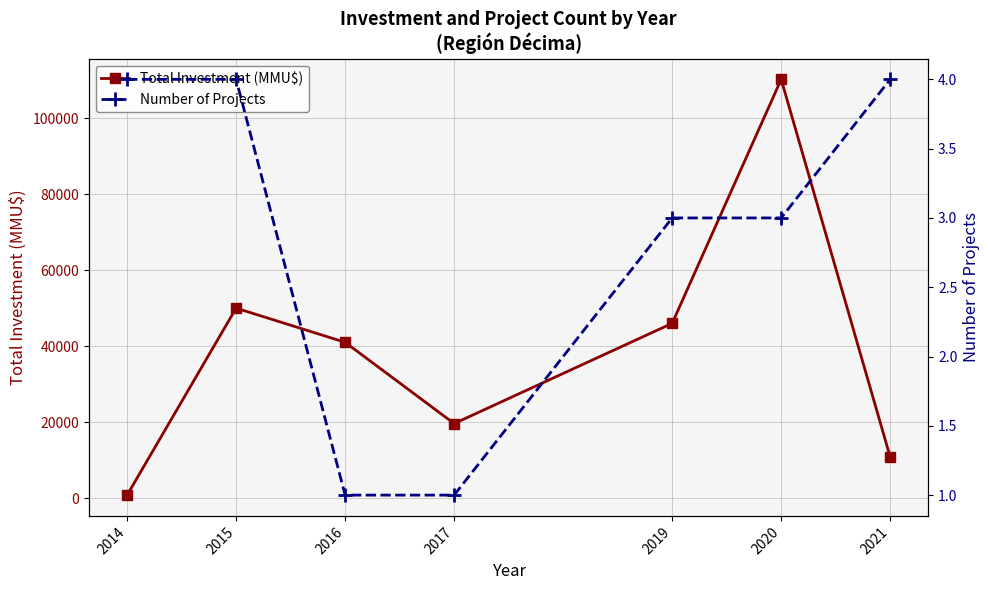

Is this an area chart (filled region under the line)?

No